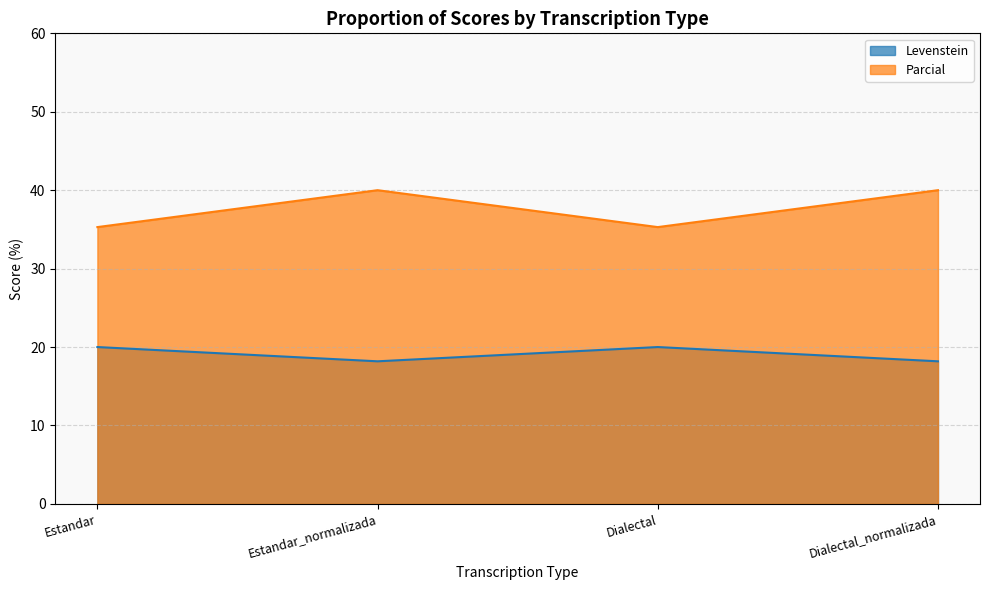

What is the difference between the maximum and minimum values in the Parcial series?

4.7